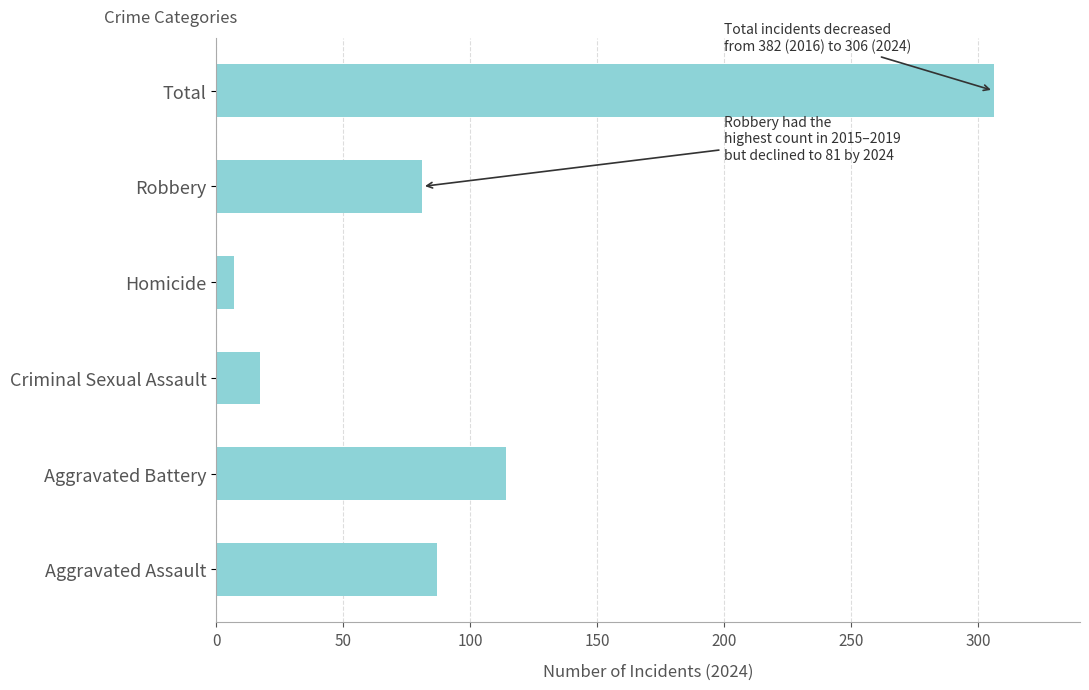

Reading bottom to top, extract all data points from this chart.

87	114	17	7	81	306